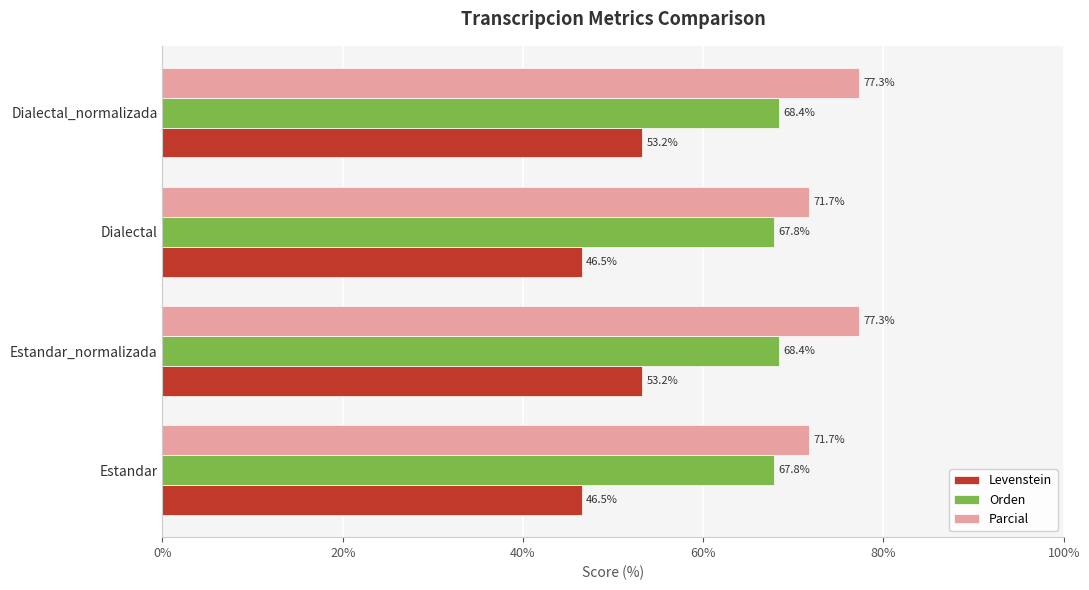

What is the average value of the Levenstein series?

49.9